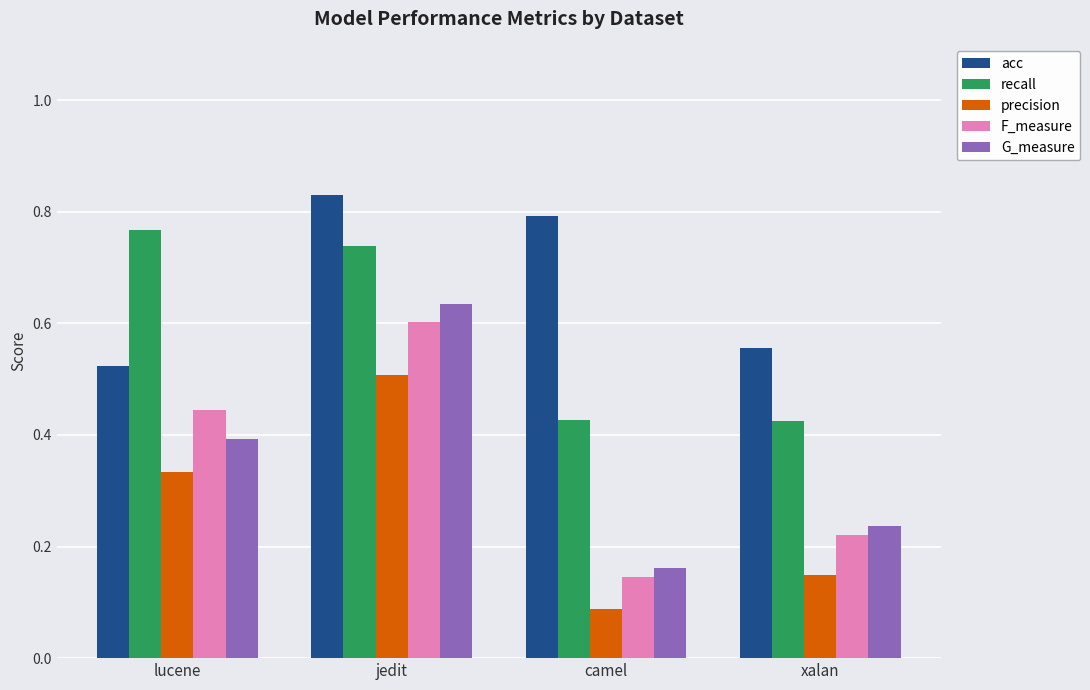

How many acc values are between 0 and 1?

4